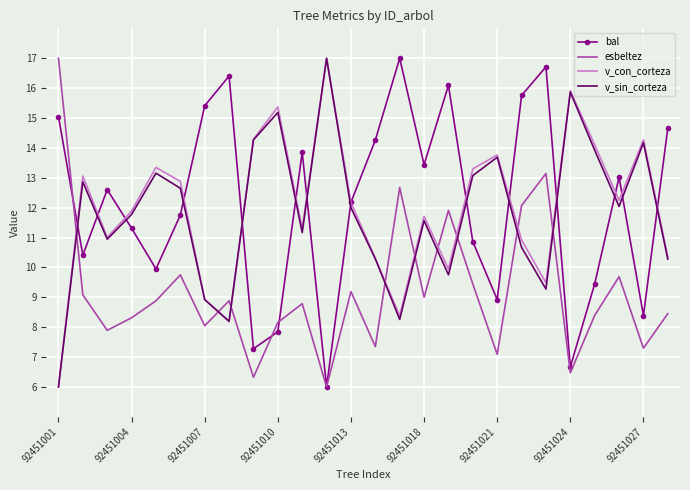

What is the minimum value for v_sin_corteza?

6.0